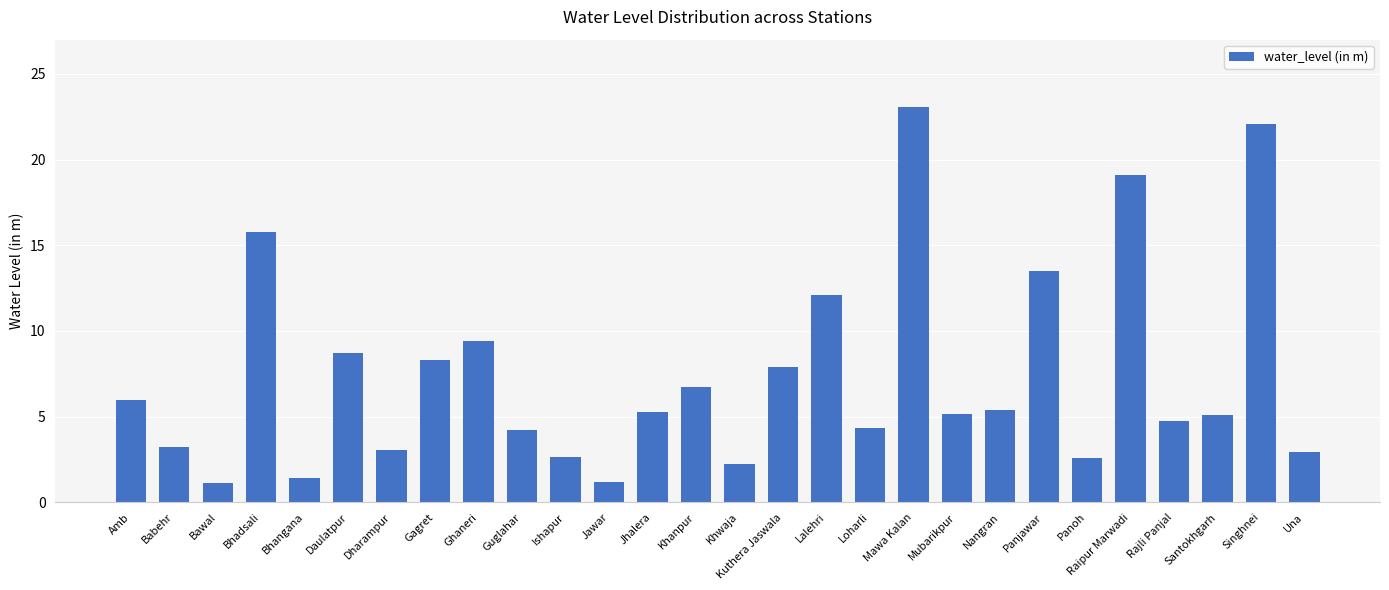

What is the minimum value shown in the chart?

1.1